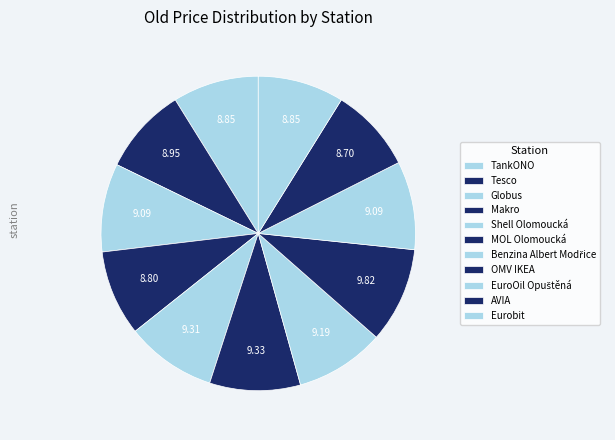

How many slices are in this pie chart?

11